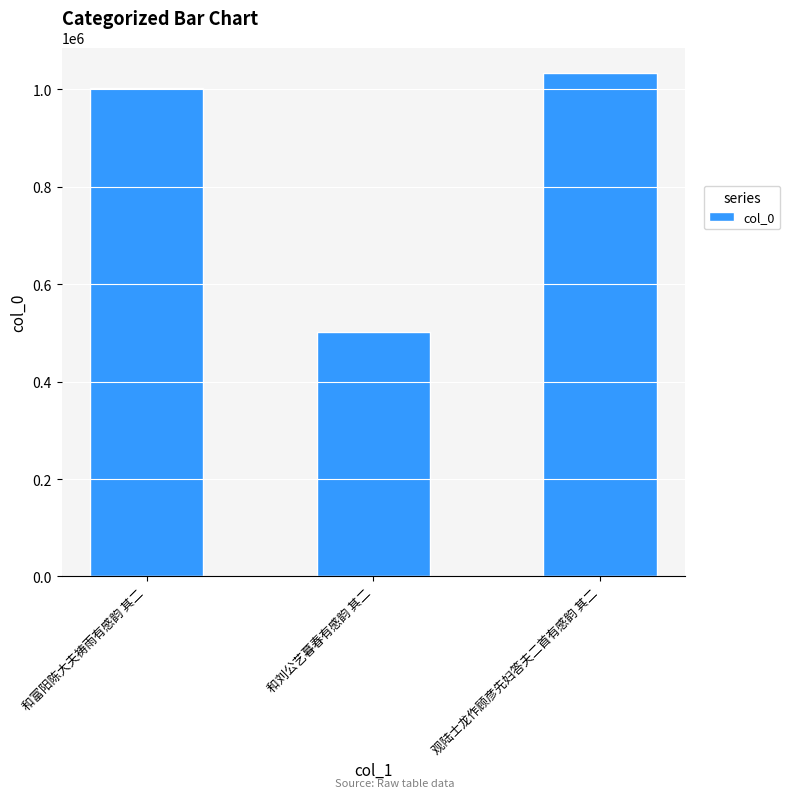

Between 和富阳陈大夫祷雨有感韵 其二 and 和刘公艺暮春有感韵 其二, which is larger?

和富阳陈大夫祷雨有感韵 其二